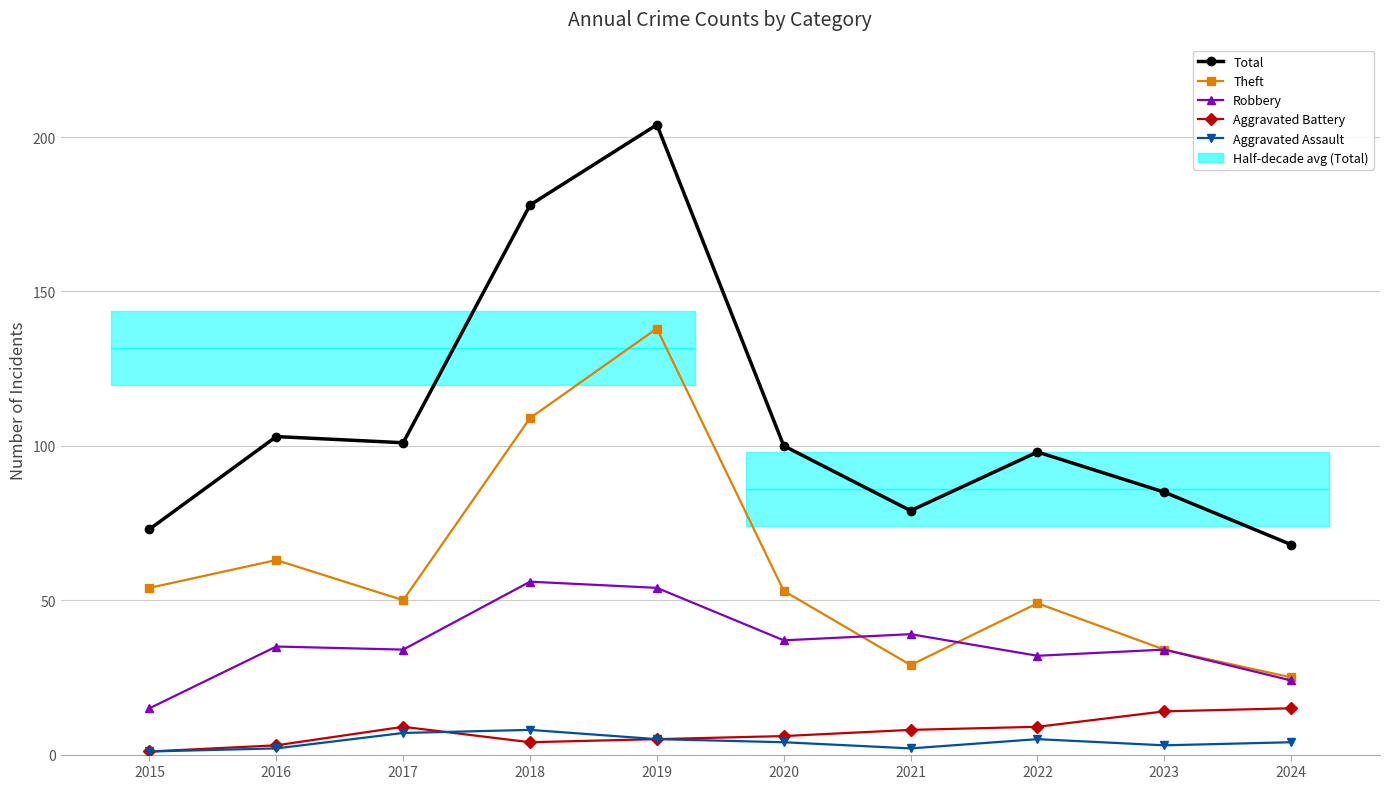

The value of Total at 2019 is 204. True or false?

True